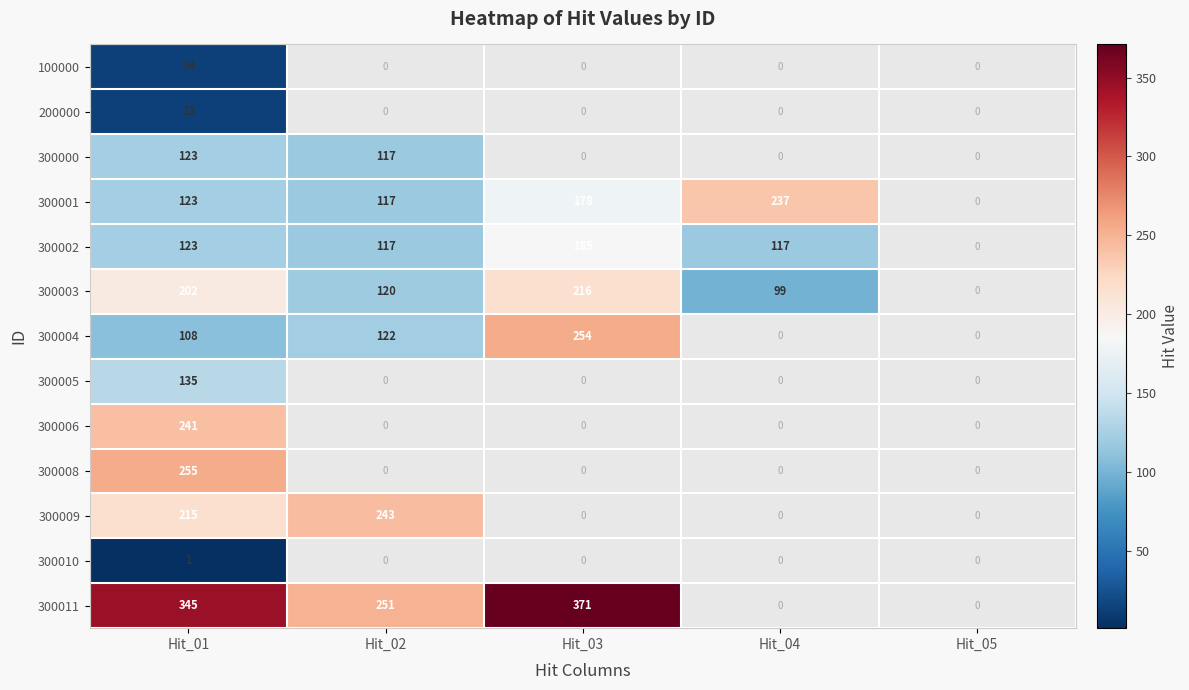

The value of 300004 at Hit_01 is 108. True or false?

True